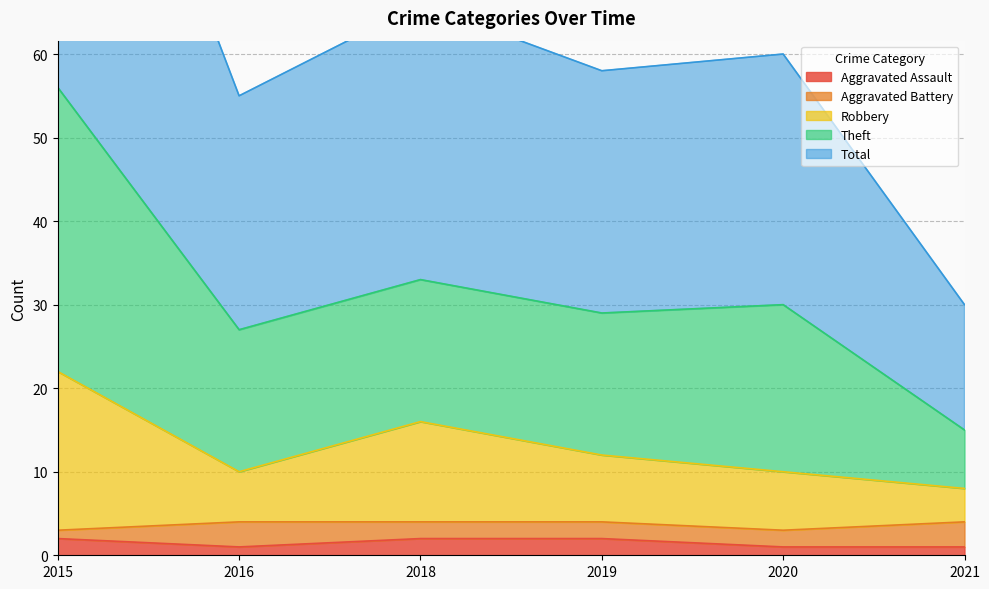

Count the Aggravated Assault values in the range 1 to 2.

6